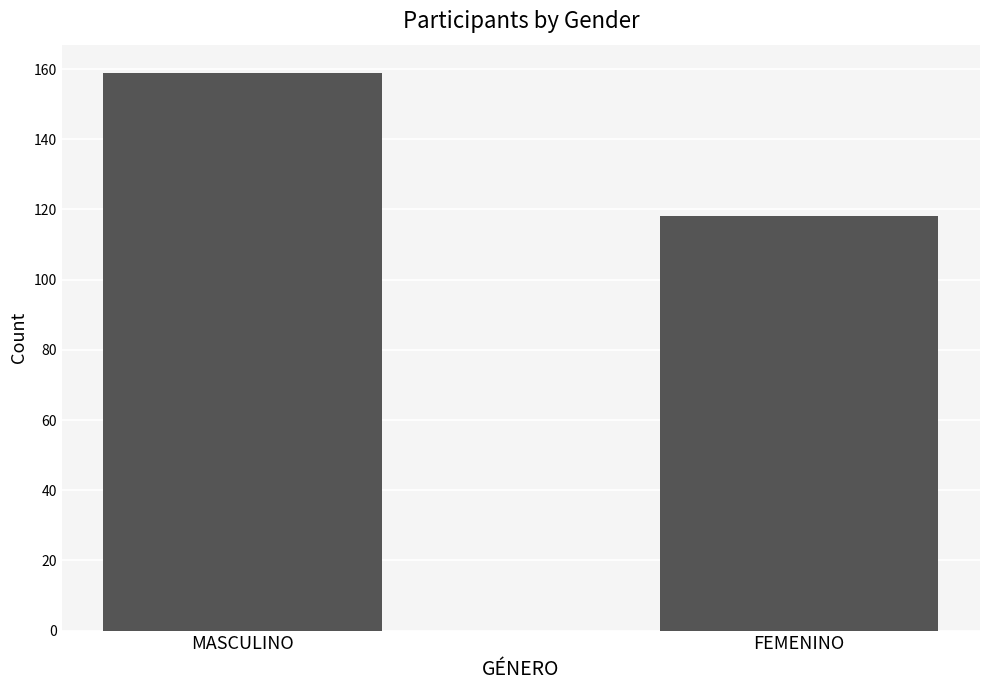

What is the label of the 1st bar from the right?

FEMENINO